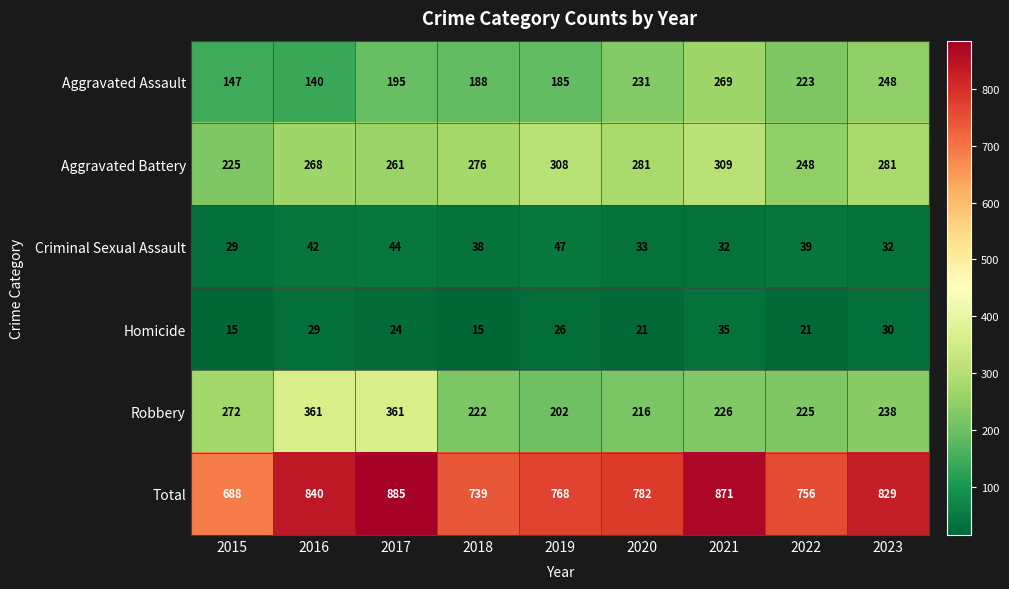

Which series has the largest total across all categories?

Total